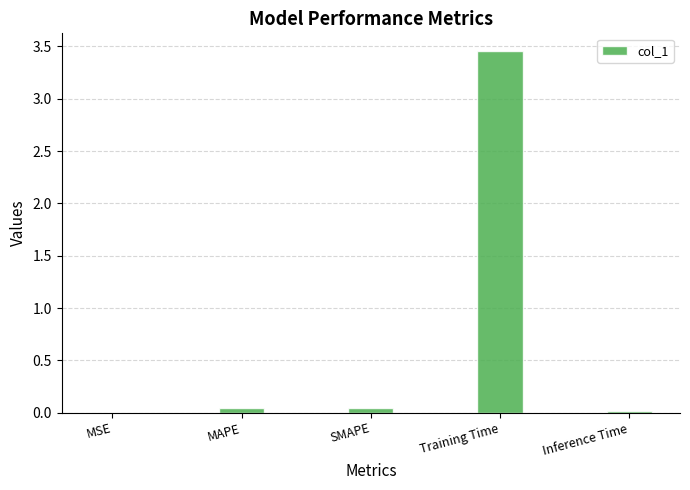

Which has a higher value, Training Time or MSE?

Training Time